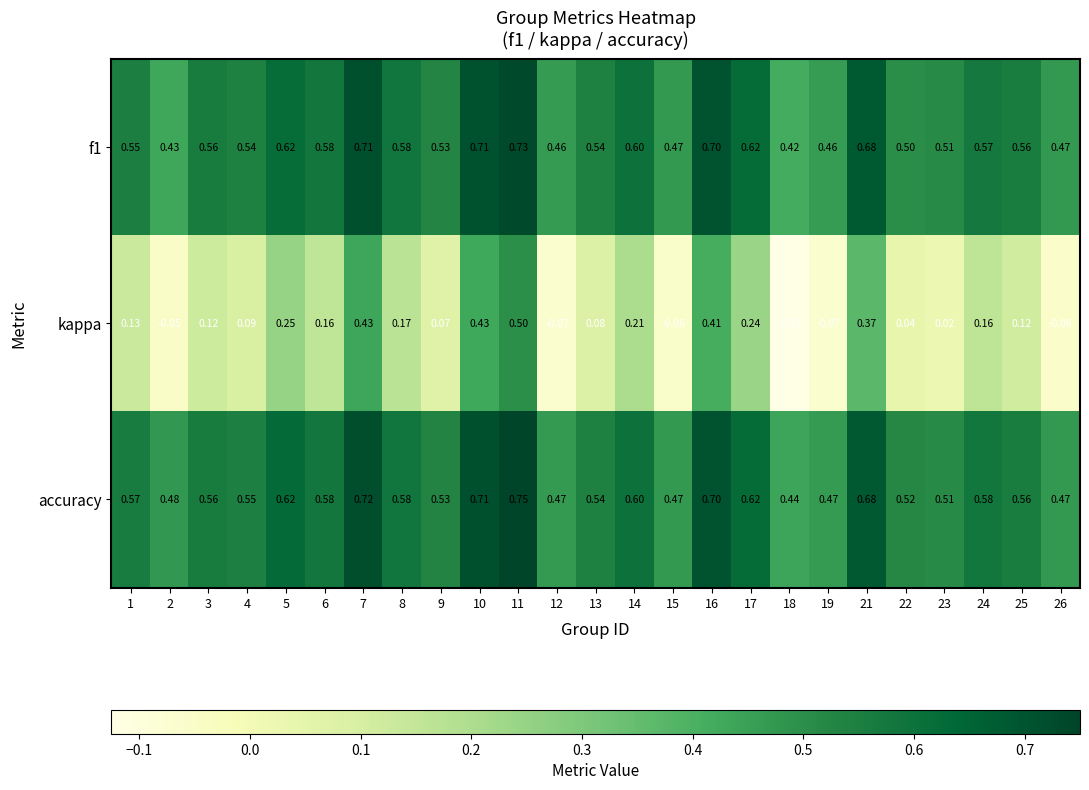

Which series has the largest total across all categories?

accuracy